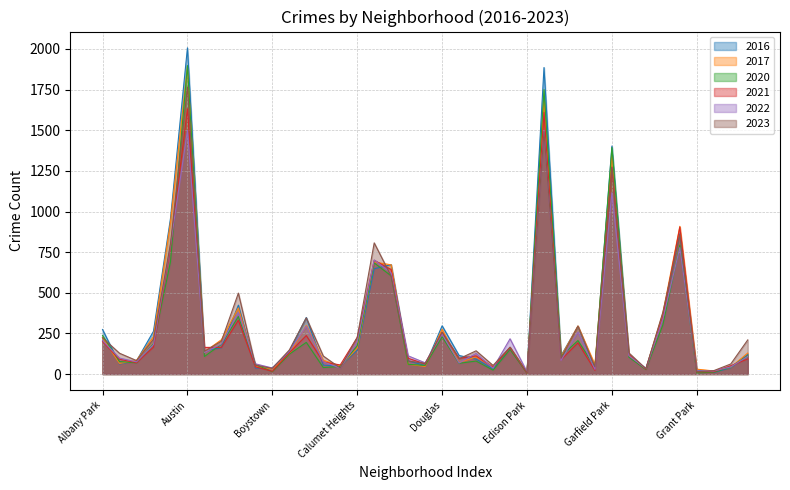

What are all the series names shown in the legend?

2016, 2017, 2020, 2021, 2022, 2023